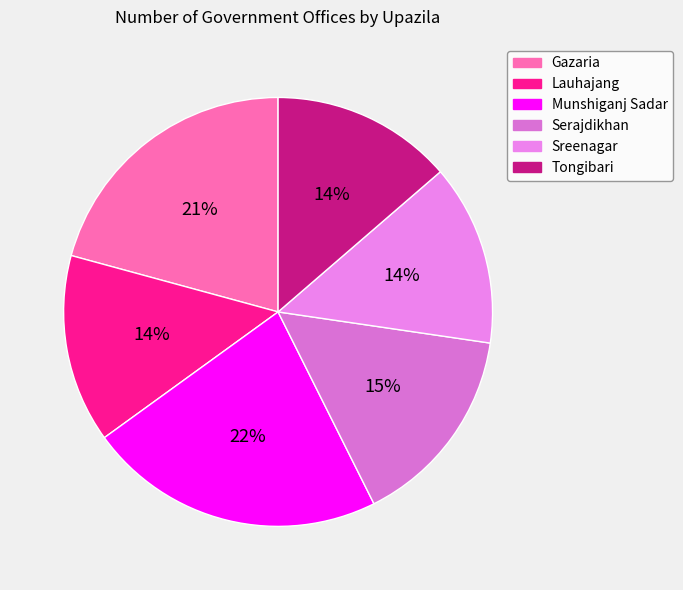

To the nearest percent, what portion does Sreenagar represent?

14%